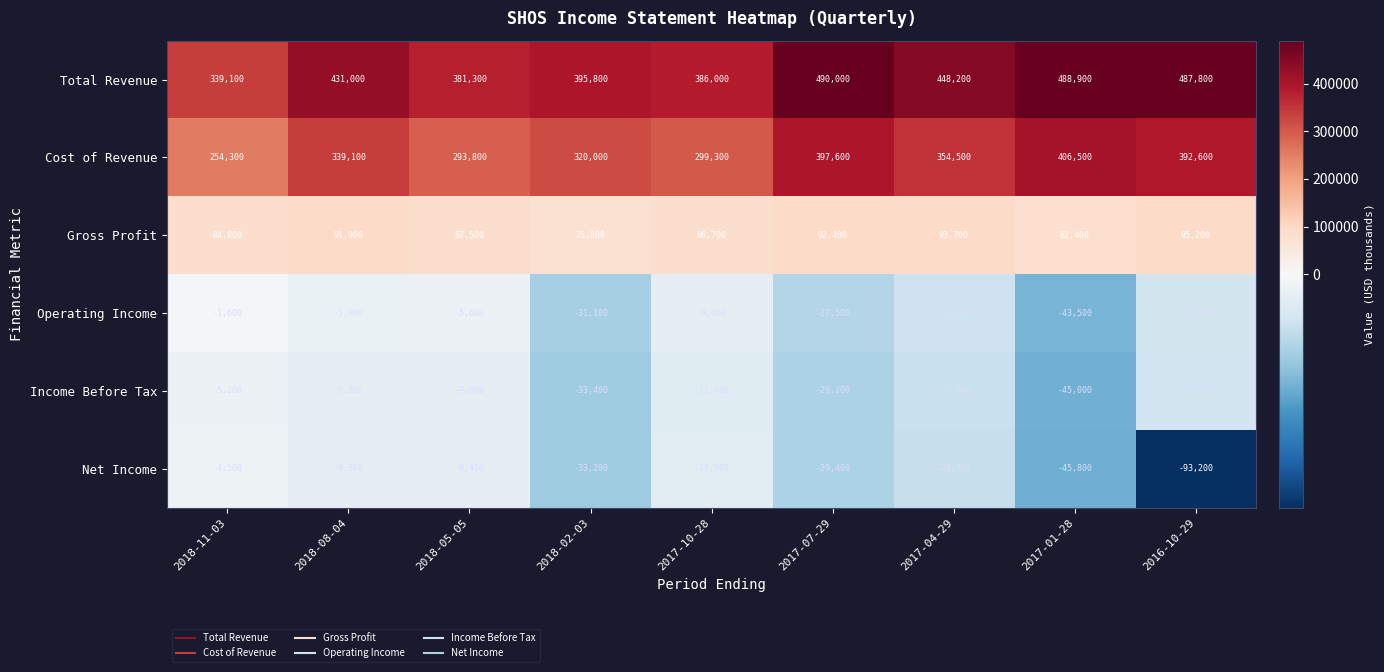

What is the average value of the Gross Profit series?

87822